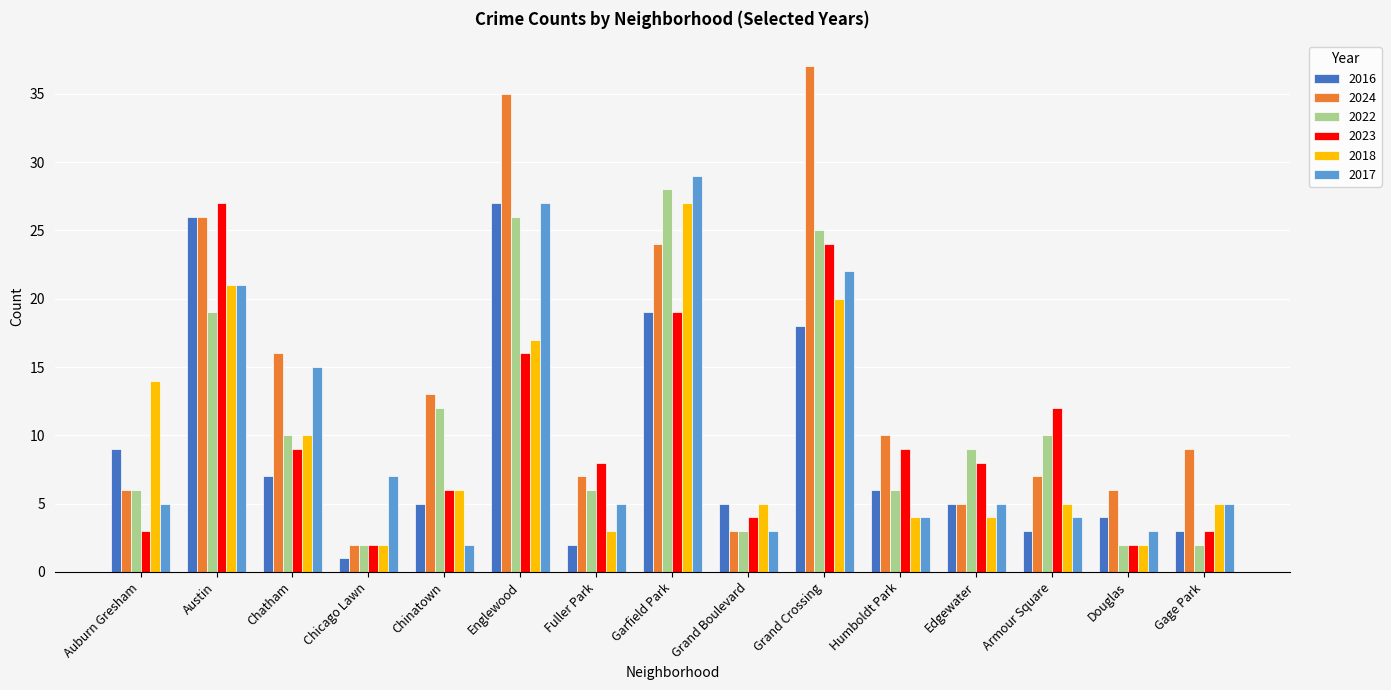

Is the value of 2022 at Gage Park greater than the value of 2016 at Chatham?

No